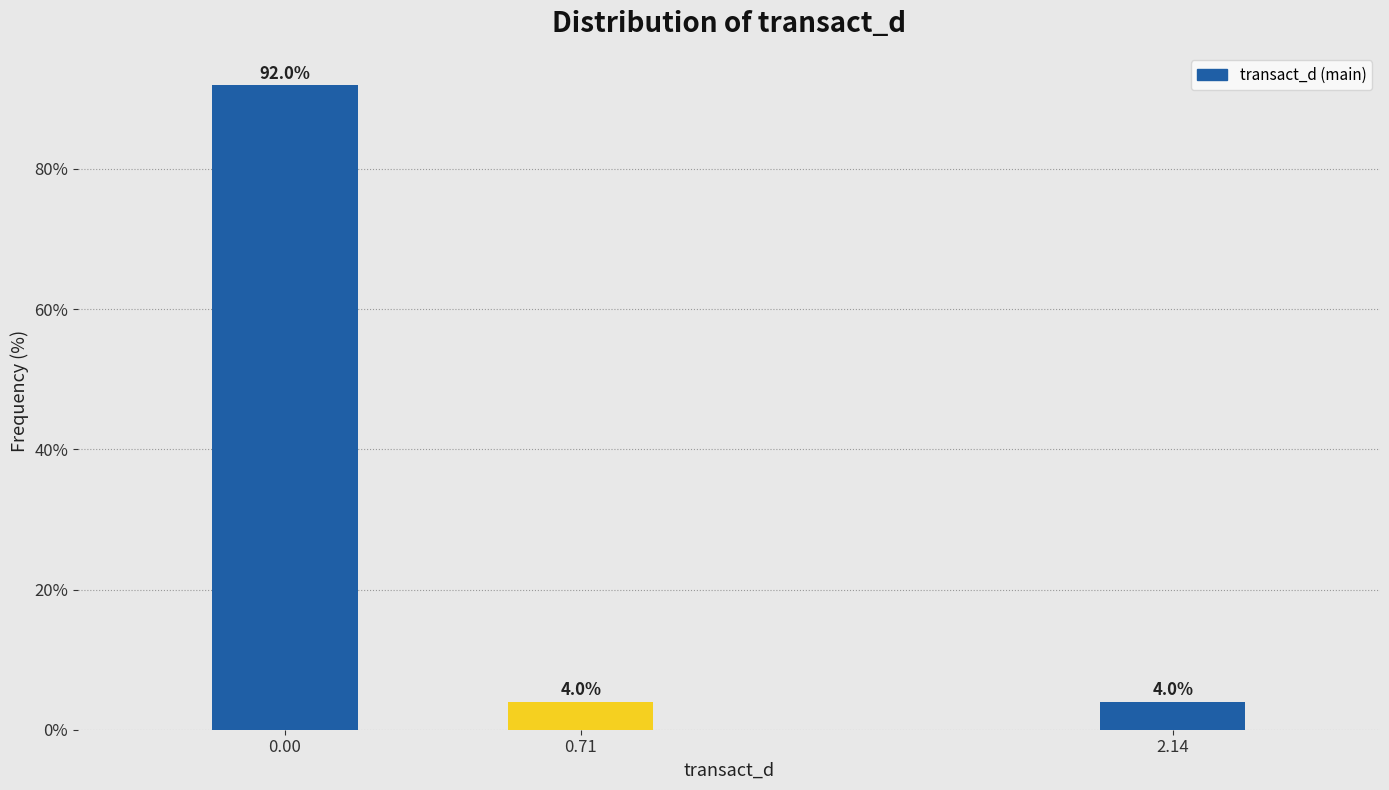

Reading left to right, transcribe all the data shown in this chart.

0.00=92.0	0.71=4.0	2.14=4.0